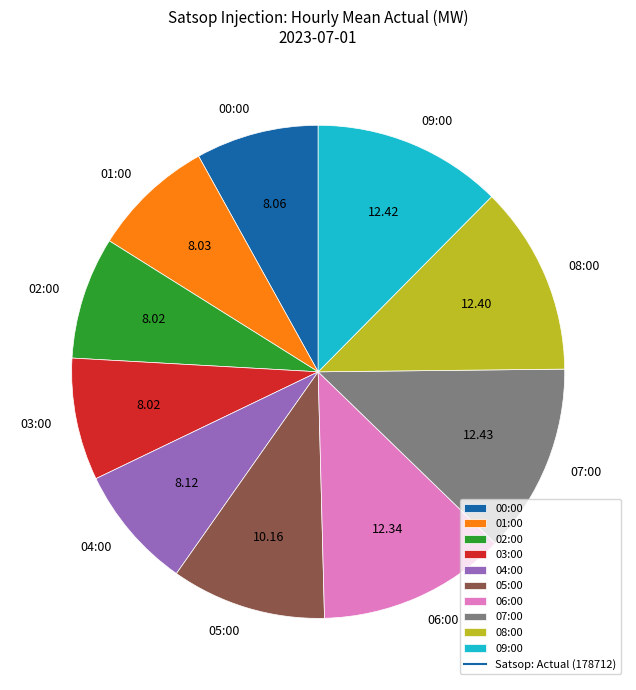

Is it true that 01:00 is 2% of the pie?

False